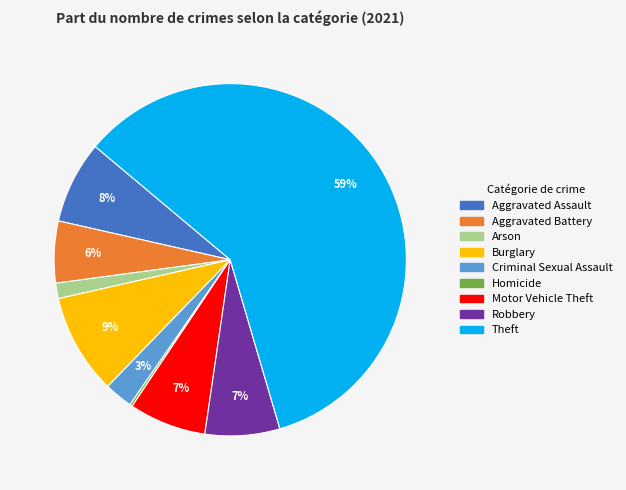

Which has a higher value, Aggravated Battery or Arson?

Aggravated Battery